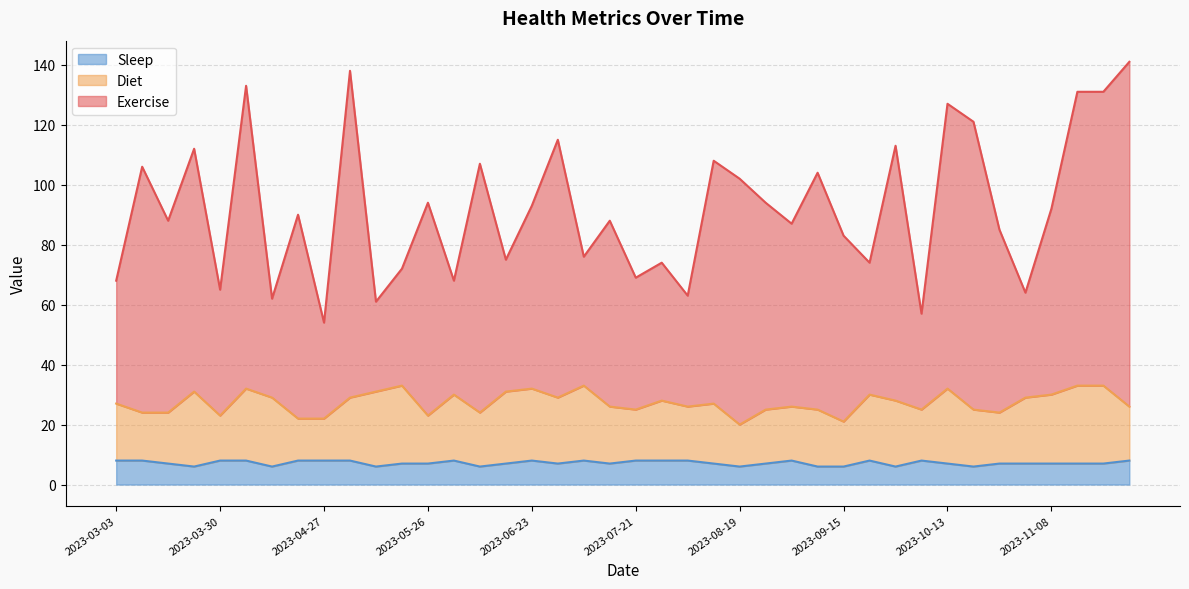

Where is the first local maximum for Sleep?

2023-06-03